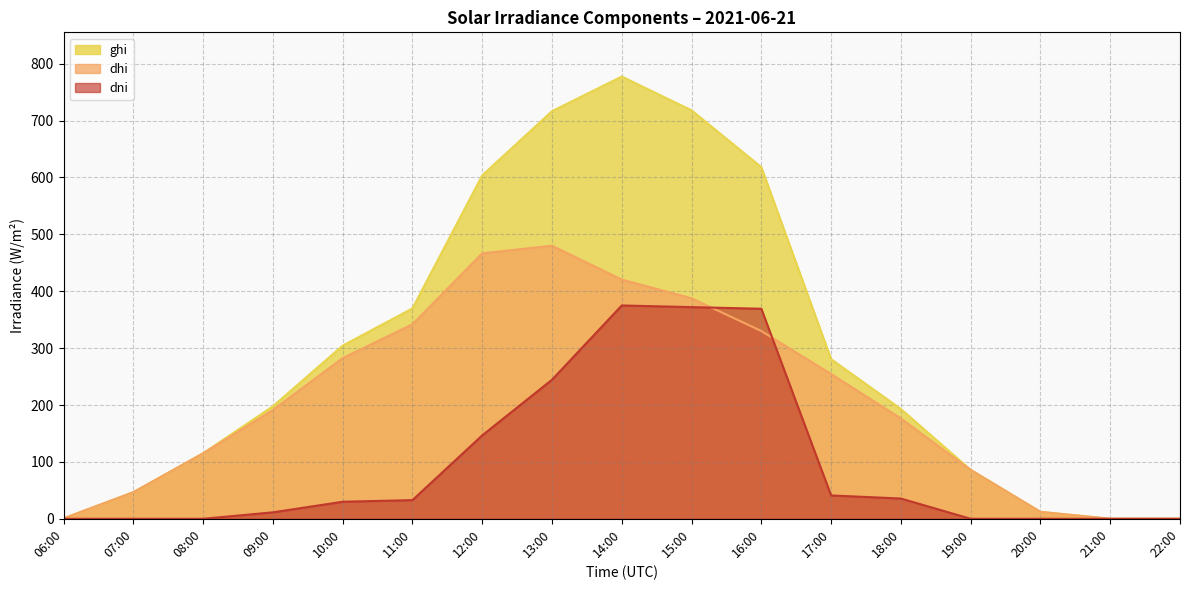

Which series has the widest spread of values?

ghi